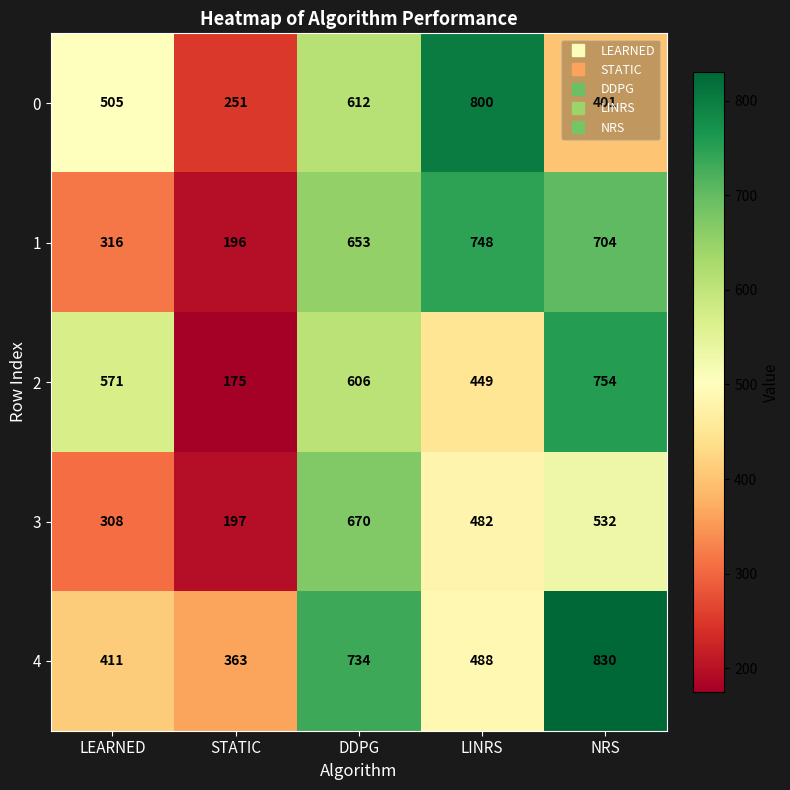

Which category has the lowest value in the 3 series?

STATIC